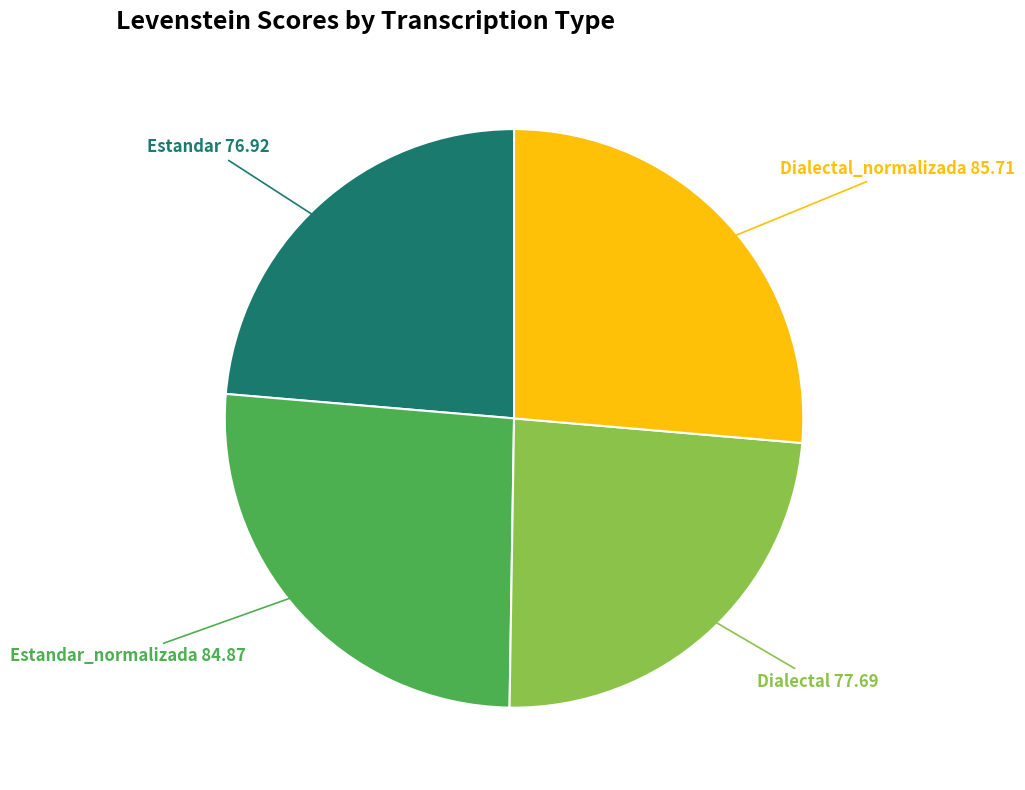

Is there a majority slice in this chart?

No